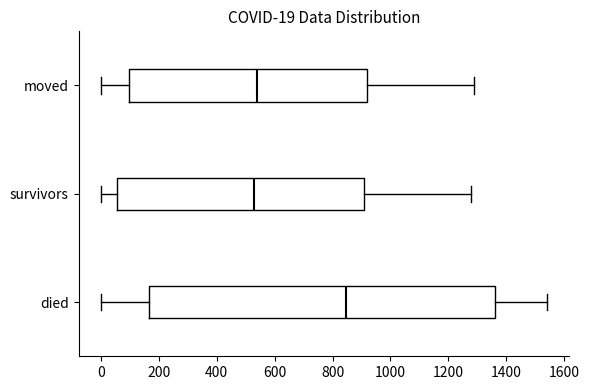

Which box's median line is the furthest to the right?

died